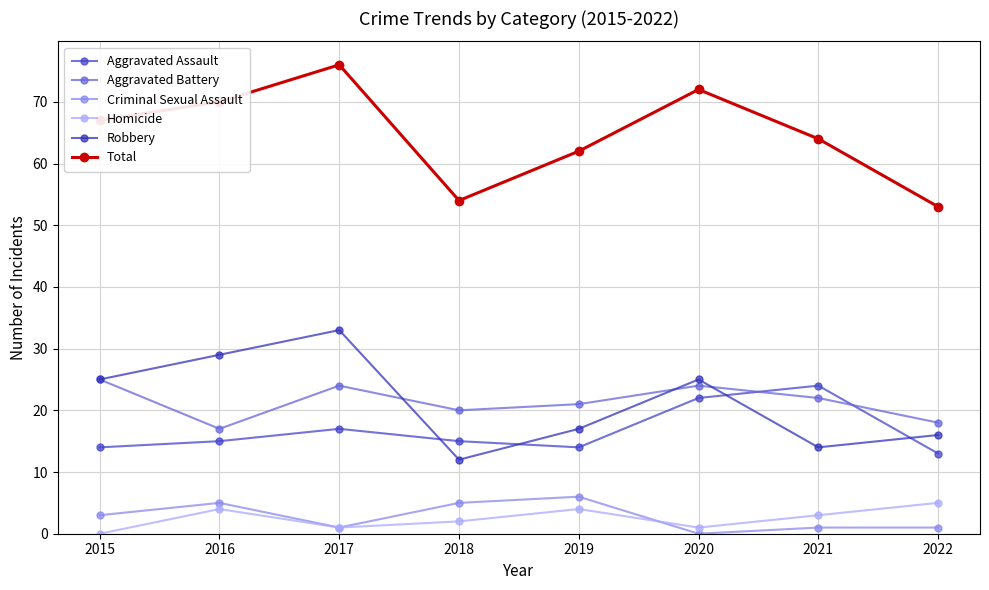

Where is Aggravated Battery nearest to the value 21?

2019